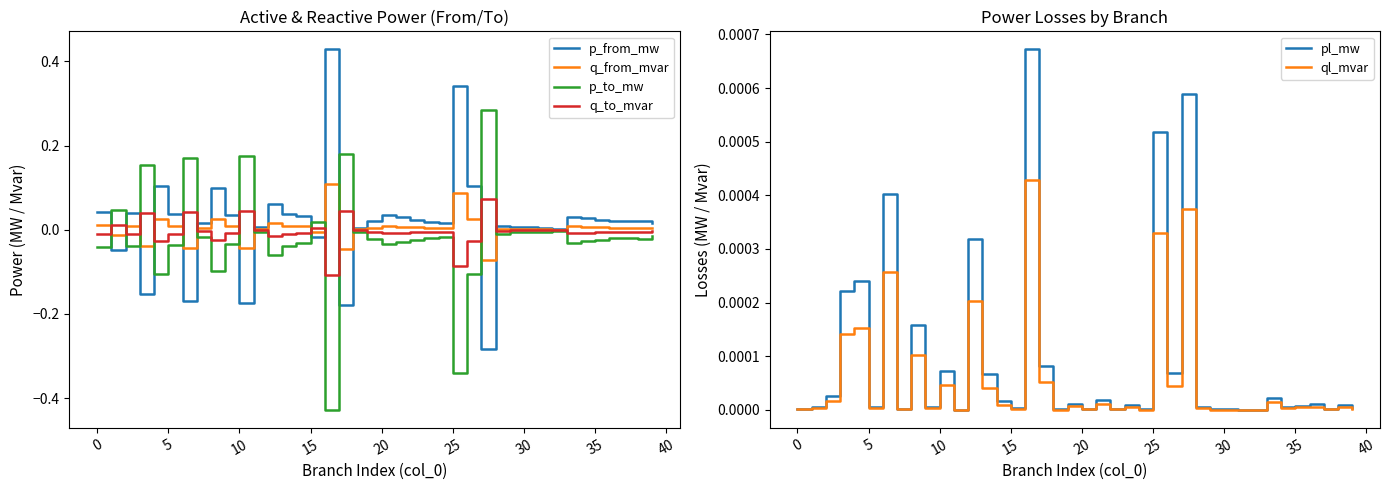

At which label does q_to_mvar reach its peak?

27